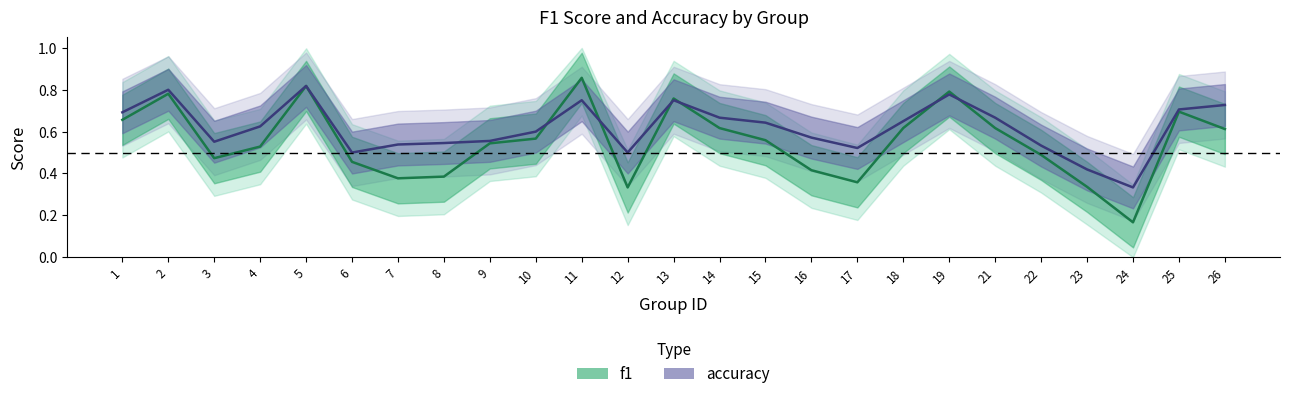

Rank the series at 19 from lowest to highest value.

accuracy, f1